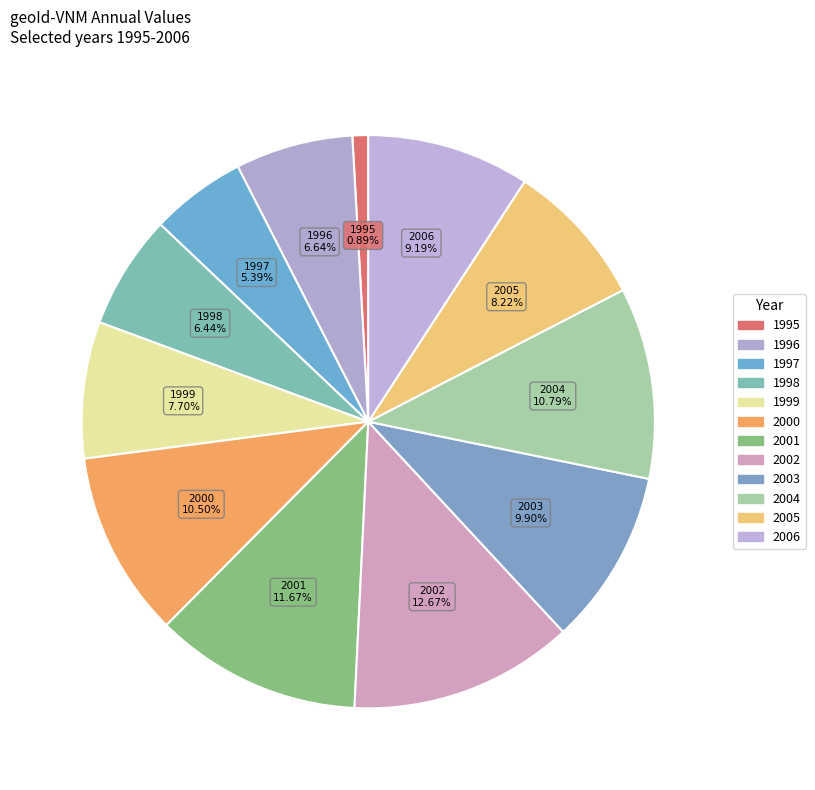

Approximately how many times larger is the value at 2002 compared to 1998?

2.0